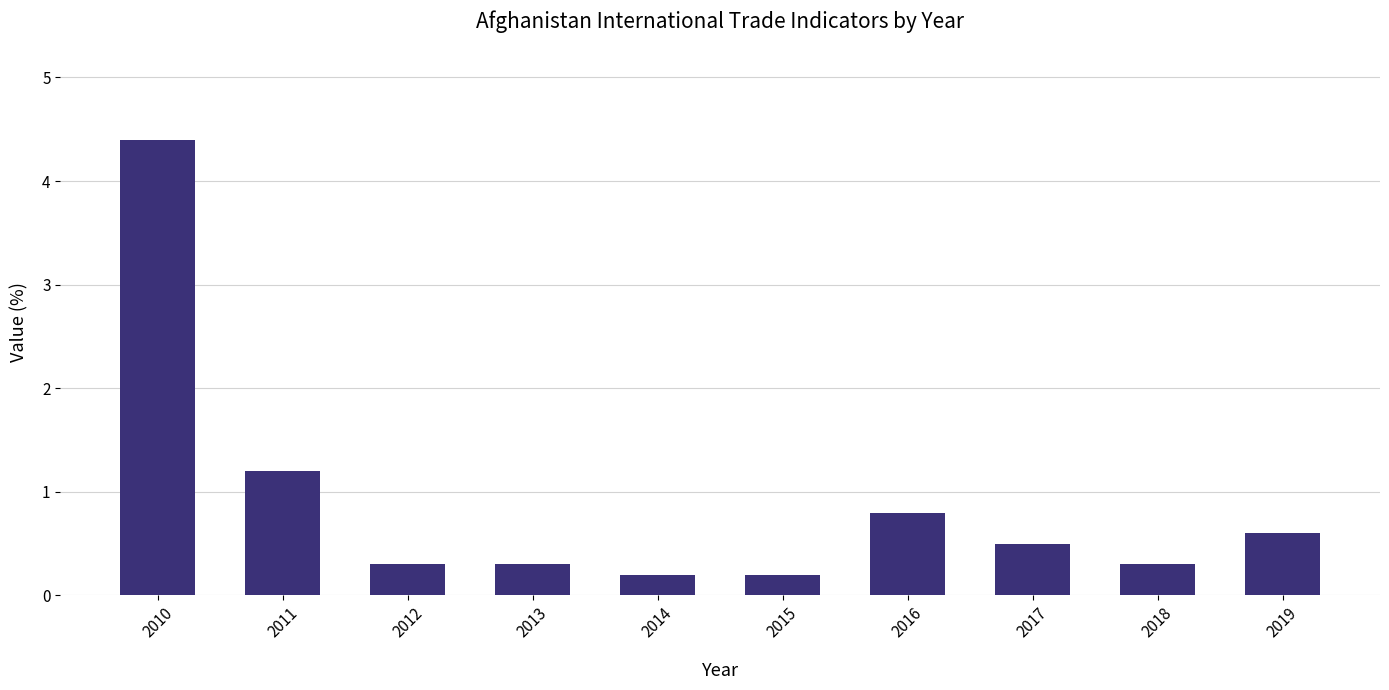

Where is the data nearest to the value 2?

2011